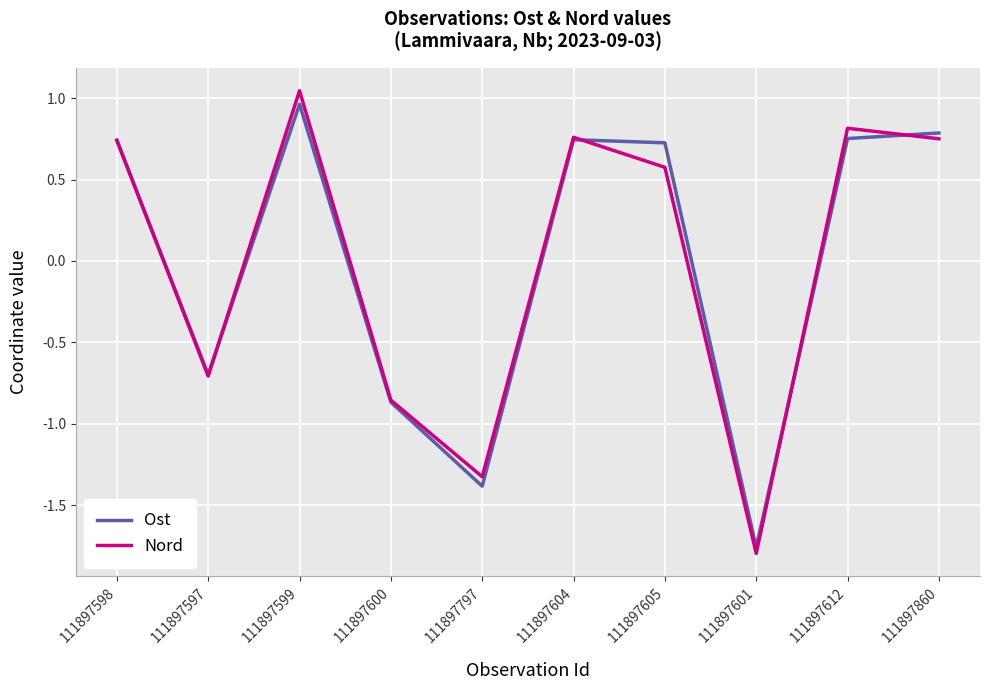

Which label corresponds to the largest value in the chart?

111897599